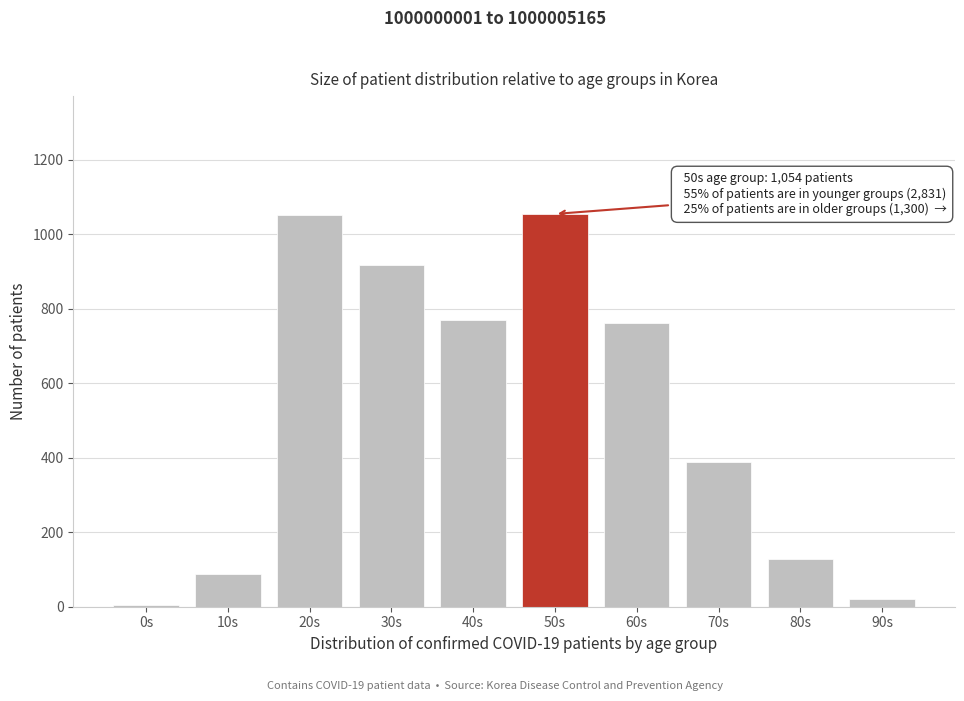

Where is the data nearest to the value 529?

70s